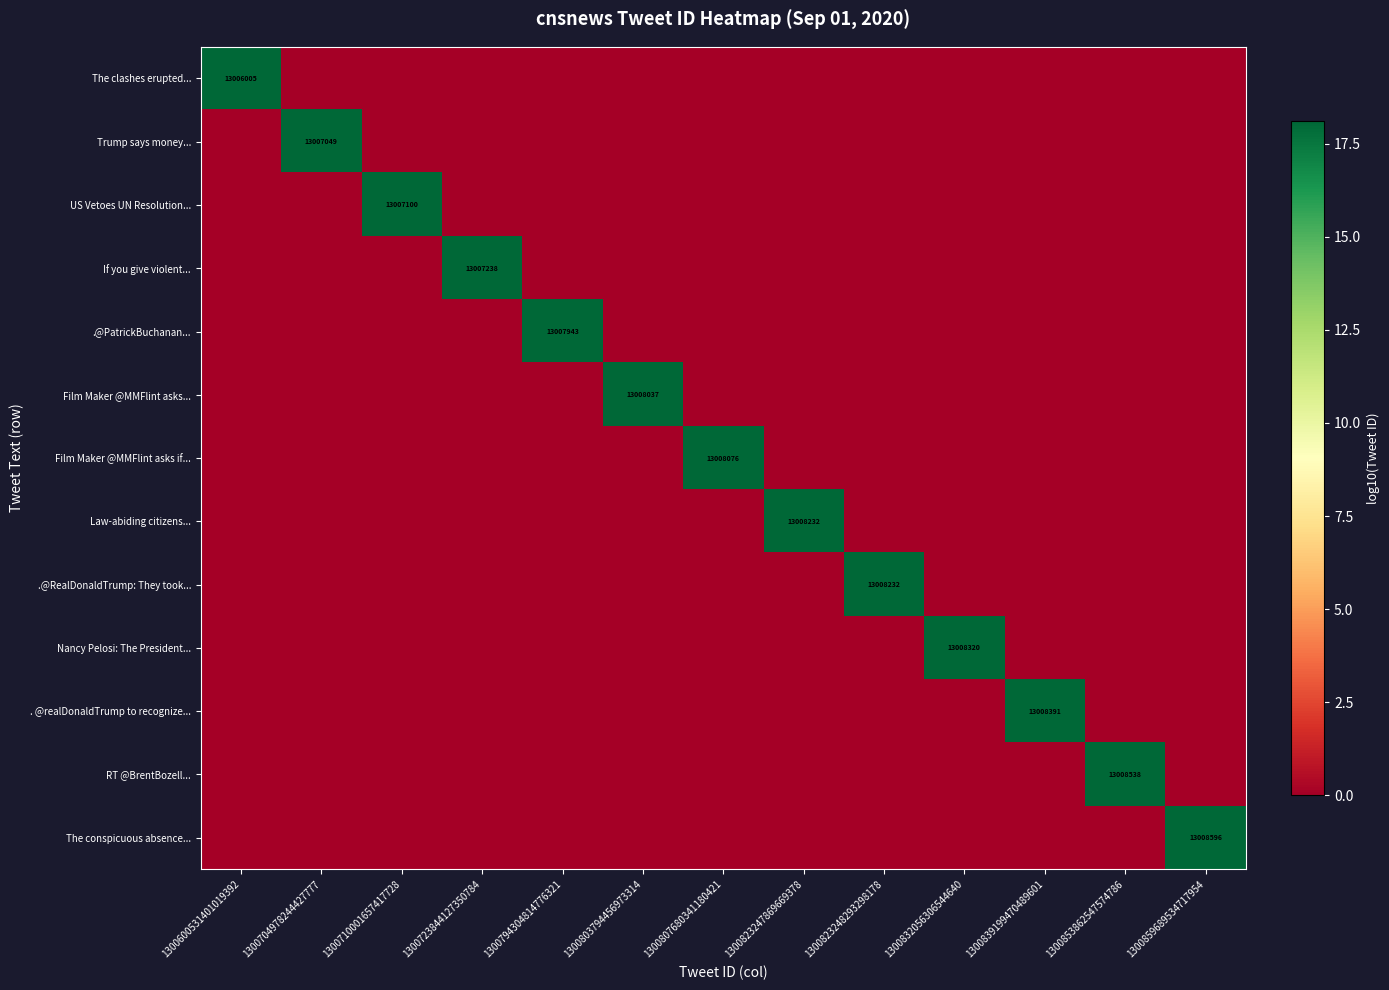

How many categories are shown in the chart?

13